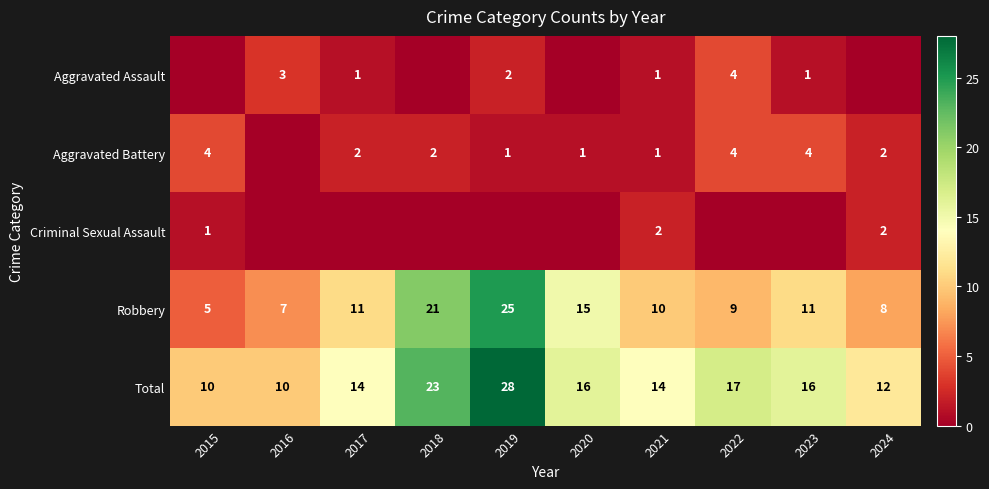

What is the difference between the maximum and minimum values in the Robbery series?

20